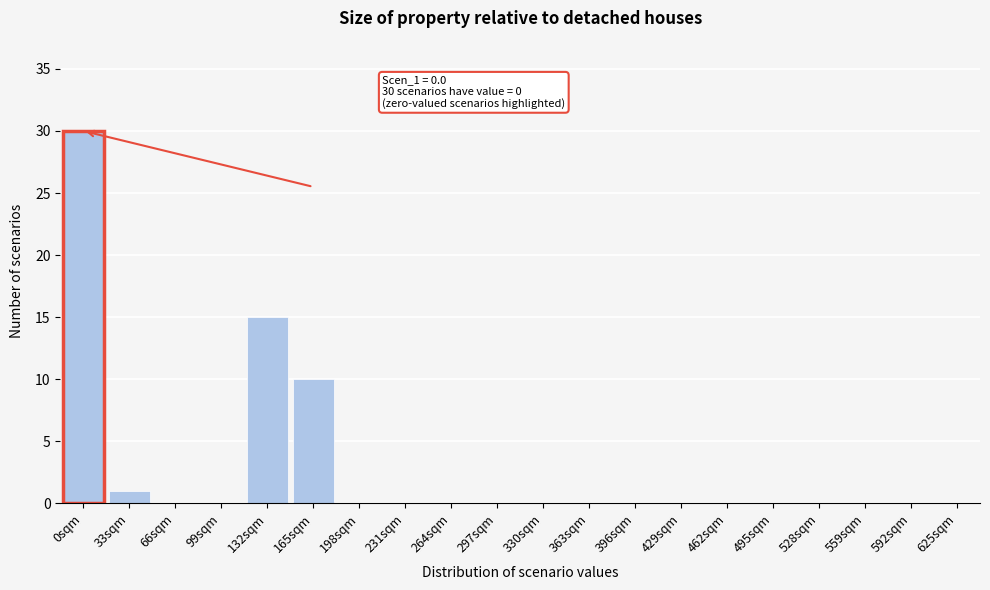

Reading right to left, what are all the values shown in this chart?

625sqm=0	592sqm=0	559sqm=0	528sqm=0	495sqm=0	462sqm=0	429sqm=0	396sqm=0	363sqm=0	330sqm=0	297sqm=0	264sqm=0	231sqm=0	198sqm=0	165sqm=10	132sqm=15	99sqm=0	66sqm=0	33sqm=1	0sqm=30